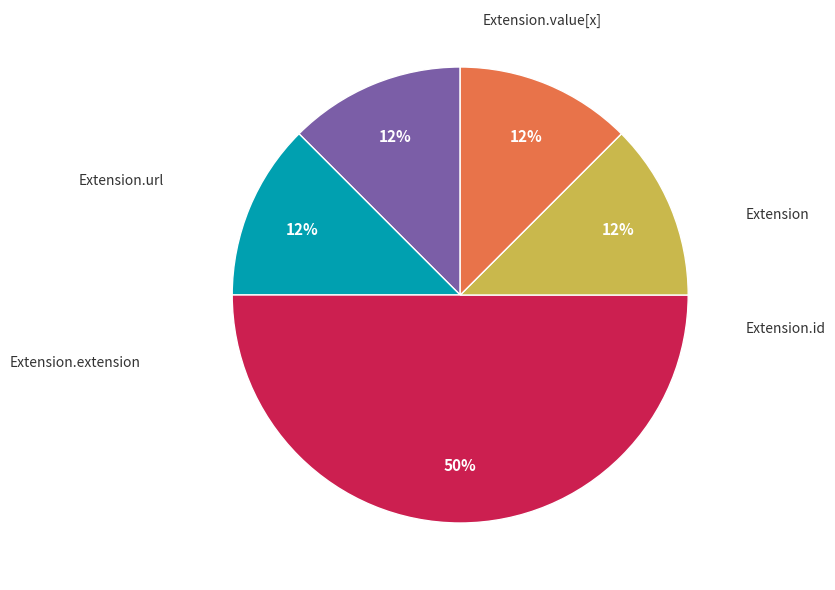

To the nearest percent, what is the average slice percentage?

20%